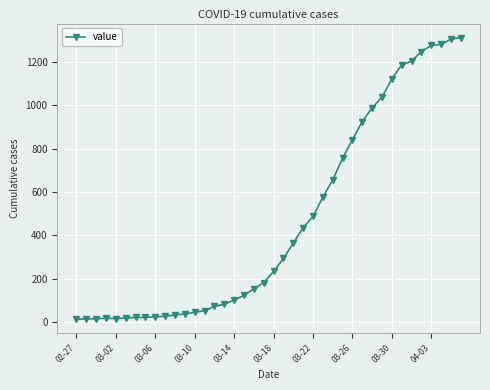

What is the maximum value shown in the chart?

1312